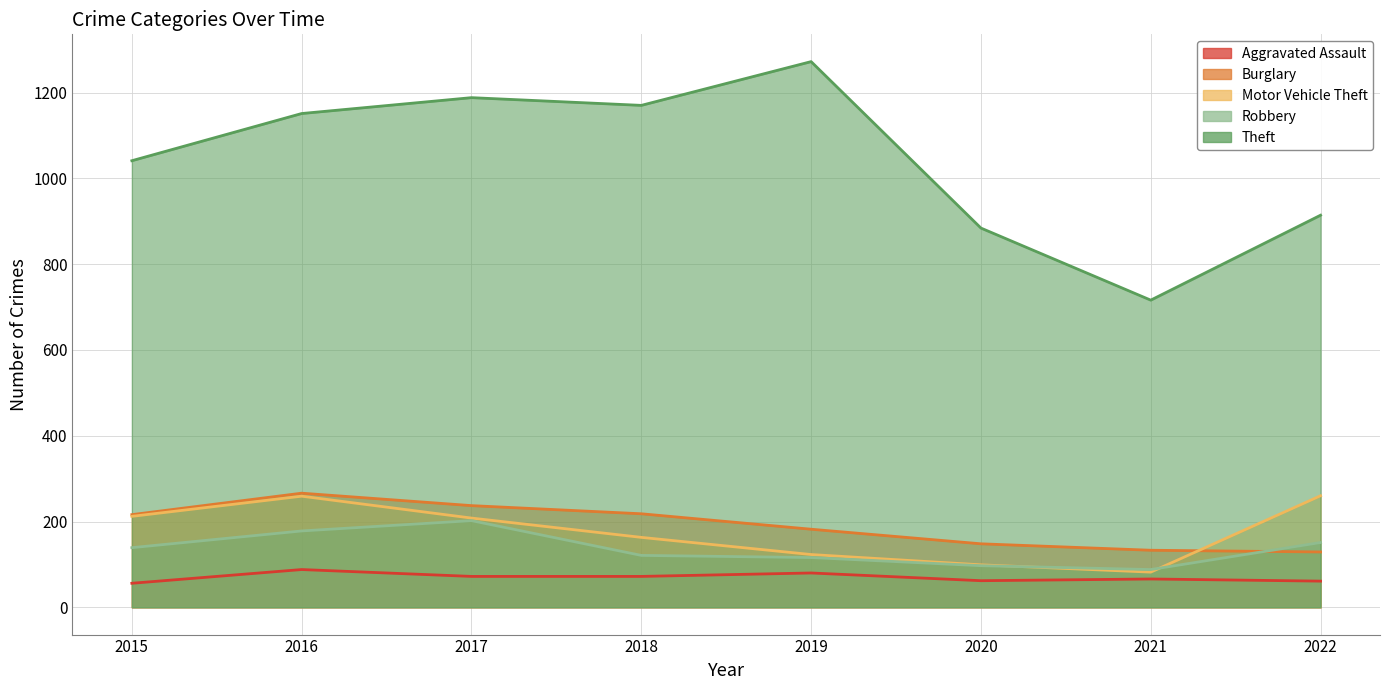

At which label is Aggravated Assault closest to 72?

2017